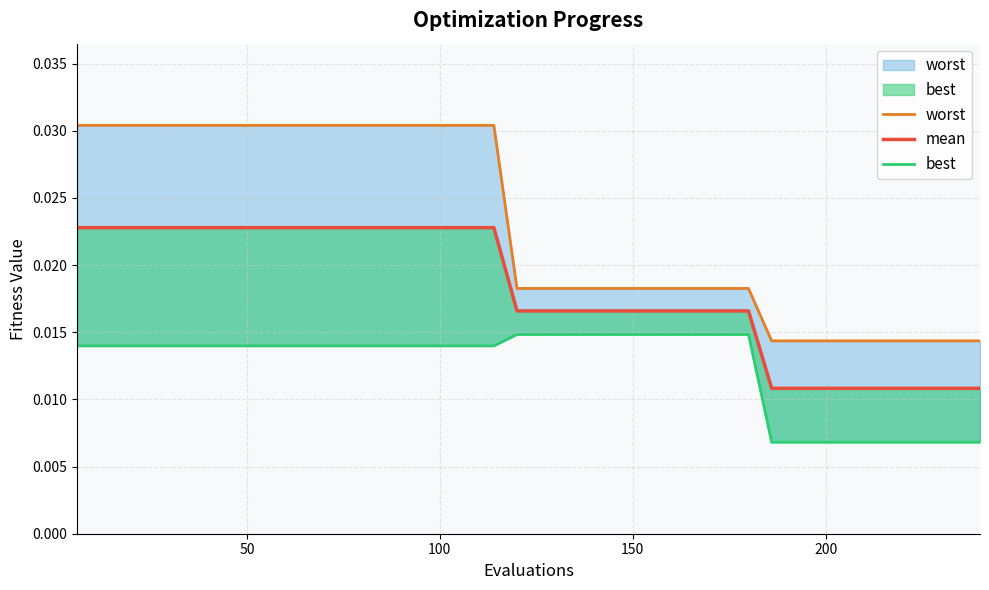

How many lines are shown in the chart?

3